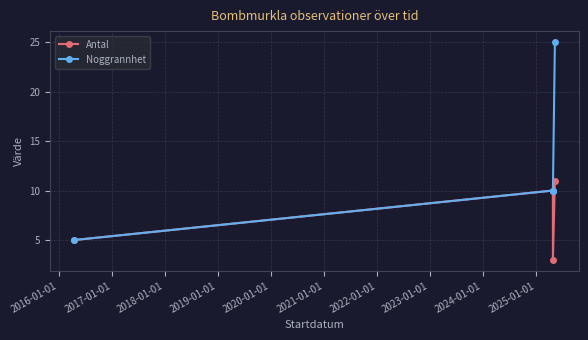

What is the value of the Antal point at the 2nd from the left?

10